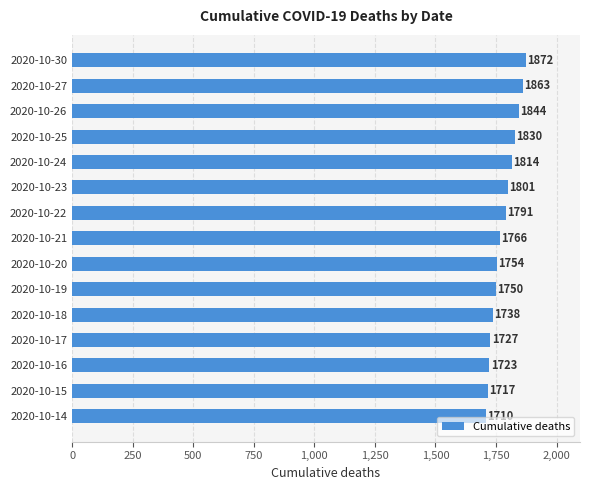

What is the value of the 1st bar from the top?

1872